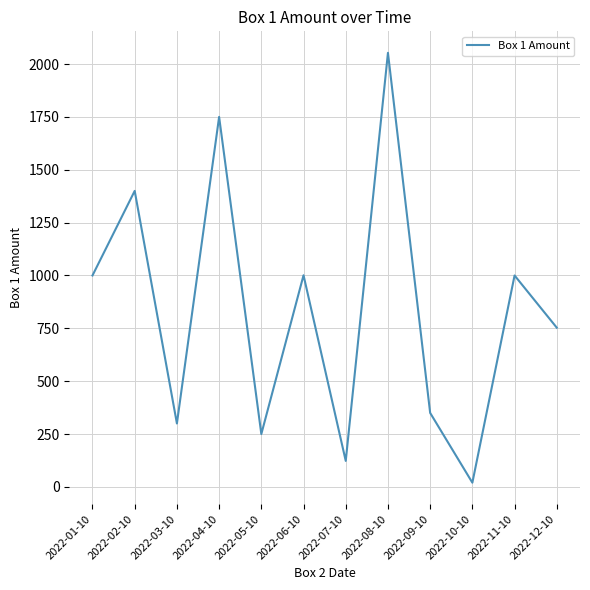

What is the difference between the maximum and minimum values?

2033.0